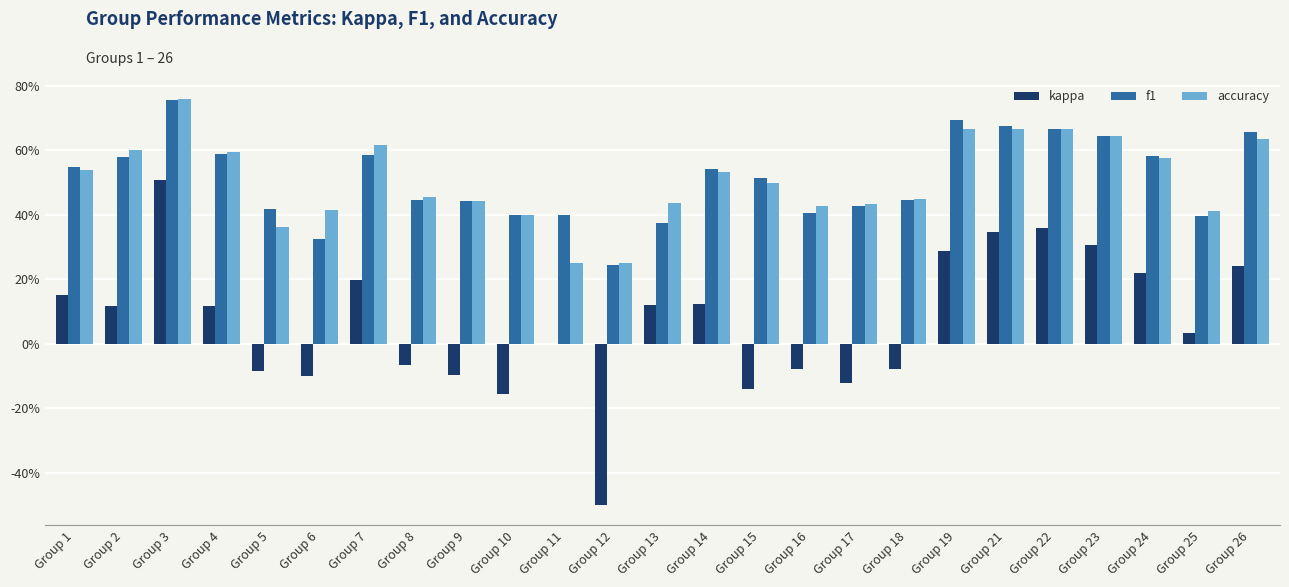

At which label does kappa first exceed 0?

Group 1